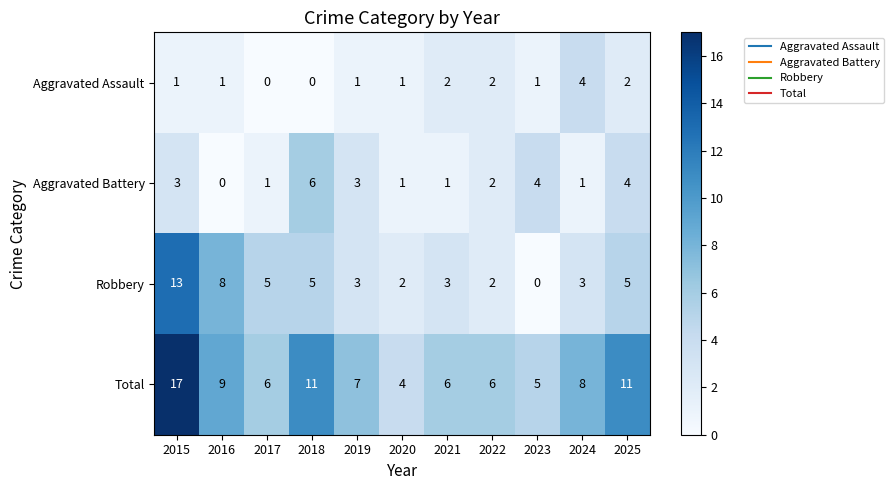

Which label corresponds to the largest value in the chart?

2015